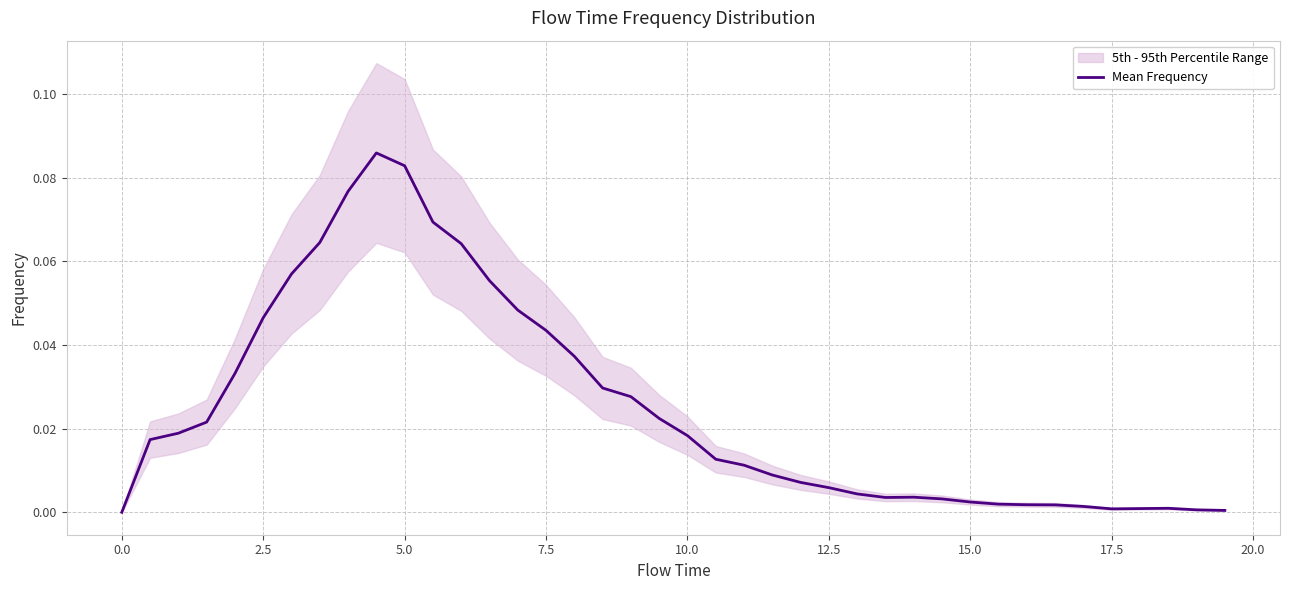

Is it true that Mean Frequency equals 0.0 at 17.5?

True